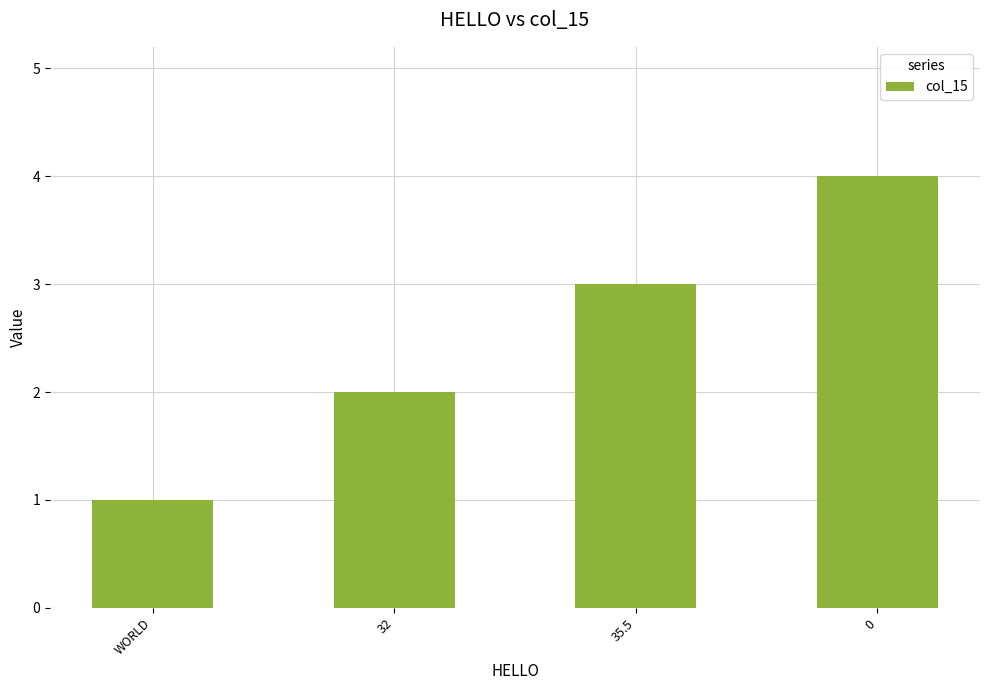

Which has a higher value, WORLD or 32?

32